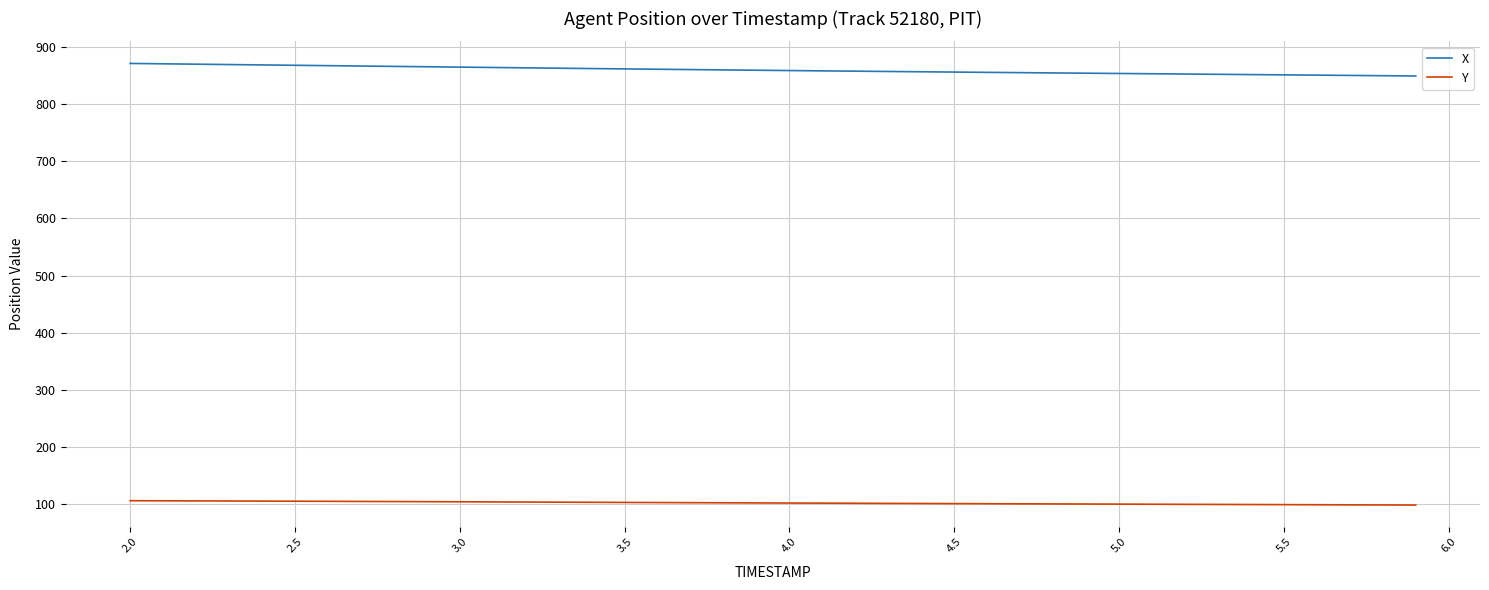

List the series in order of their overall mean, highest first.

X, Y